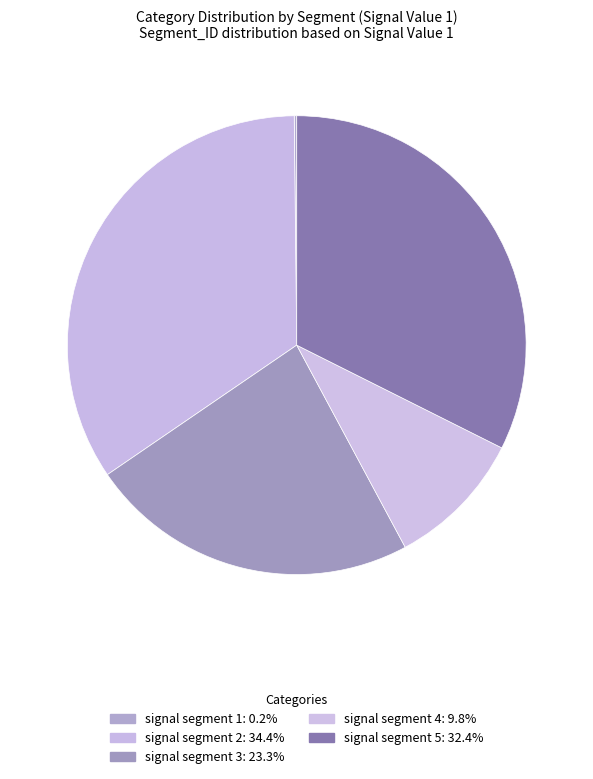

True or false: signal segment 2 accounts for 34% of the total.

True